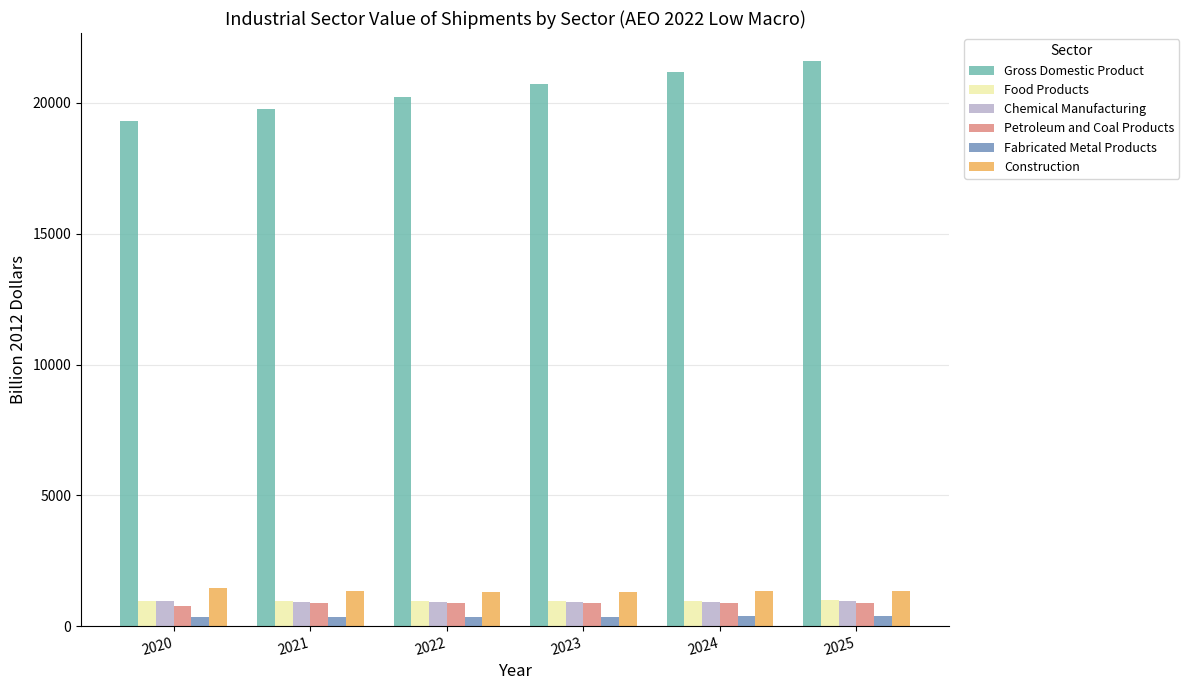

Is the value of Food Products at 2022 greater than the value of Gross Domestic Product at 2025?

No